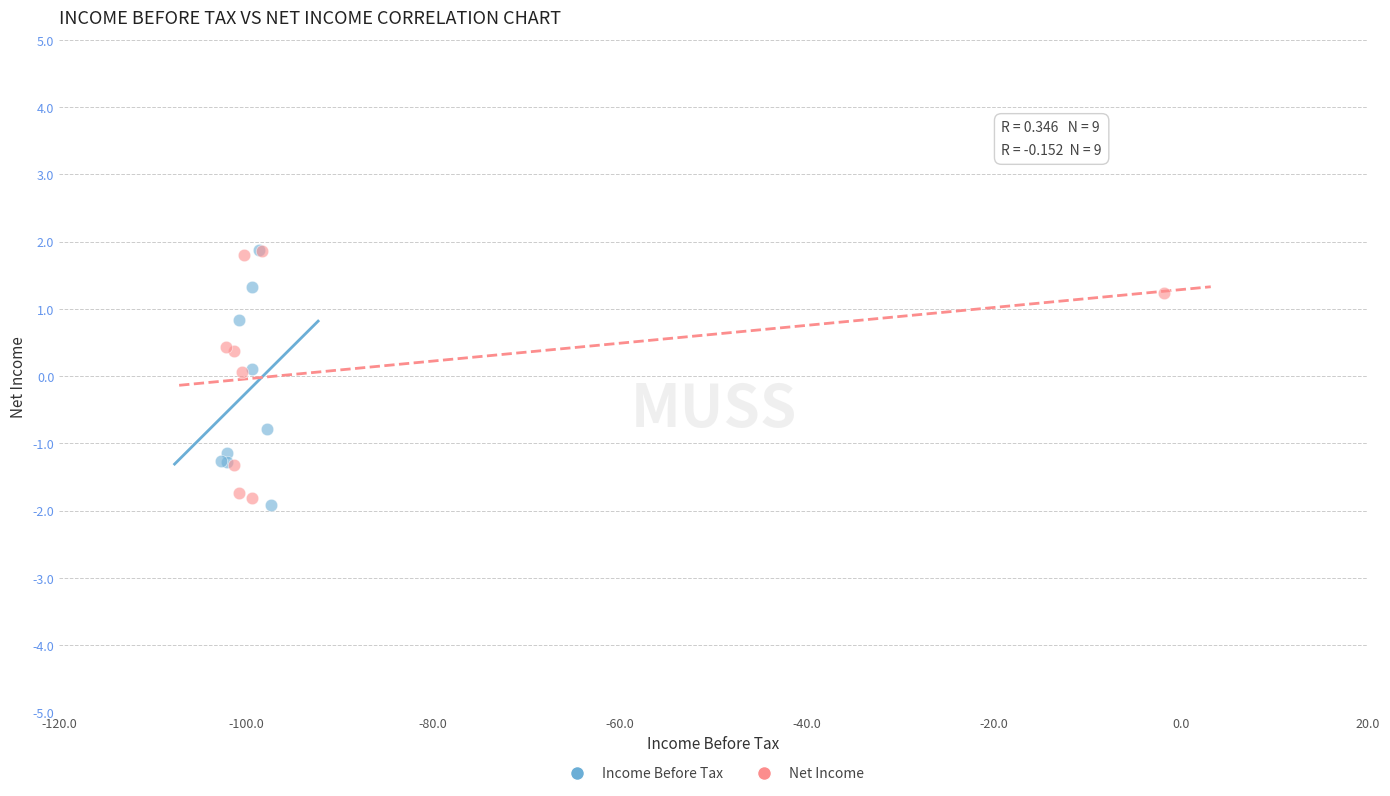

Which series contains the lowest Y value?

Income Before Tax